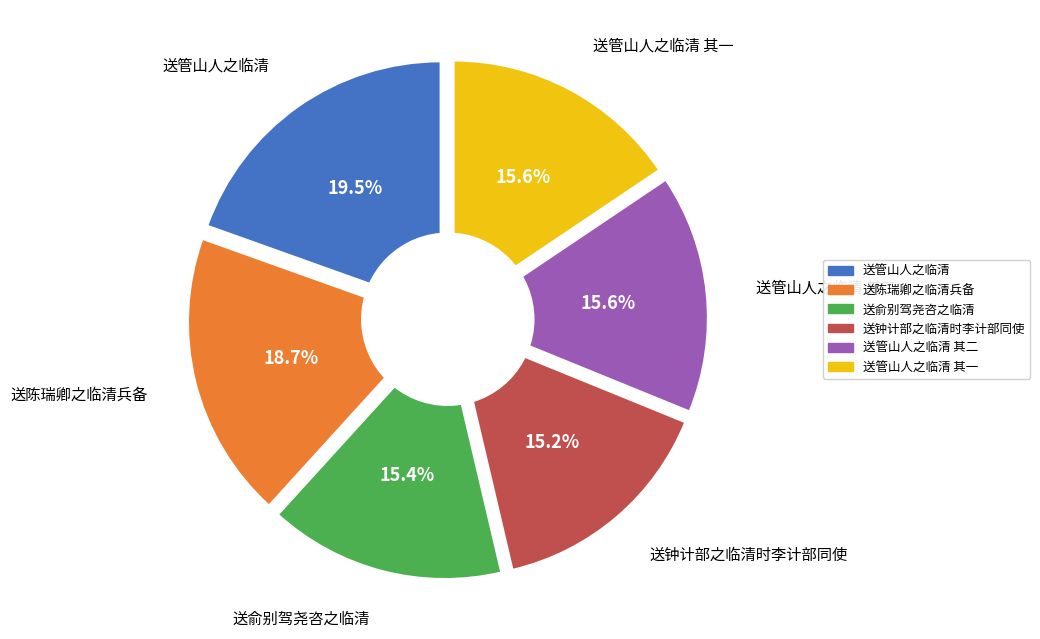

How many segments does this pie chart have?

6